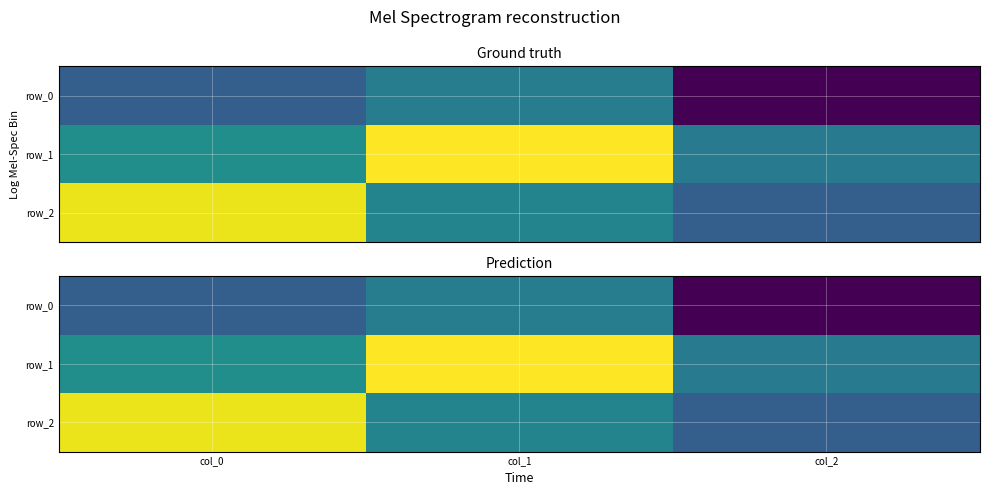

What is the highest value of the row_2 series?

0.9